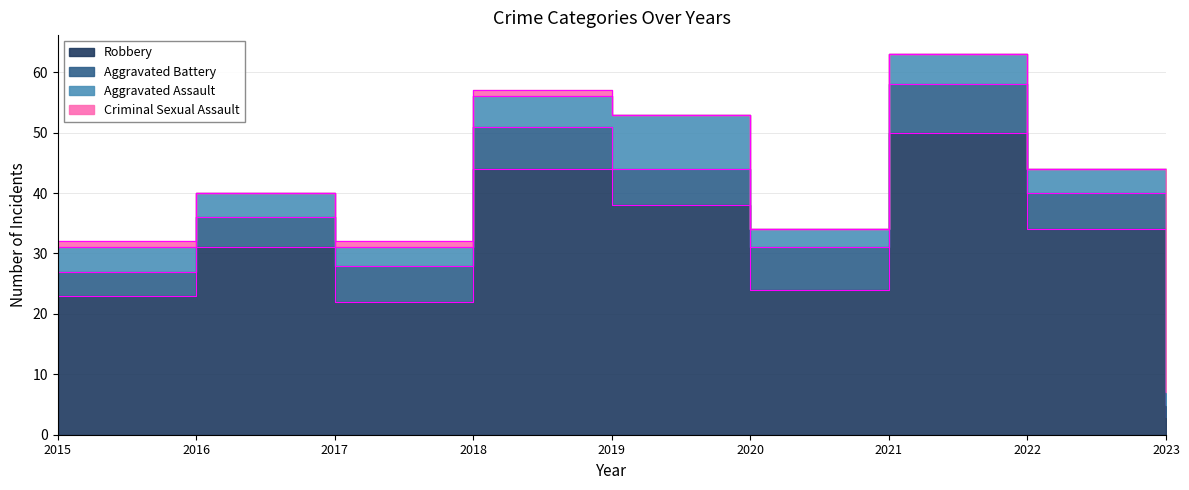

How many interior local valleys does the Robbery series have?

2